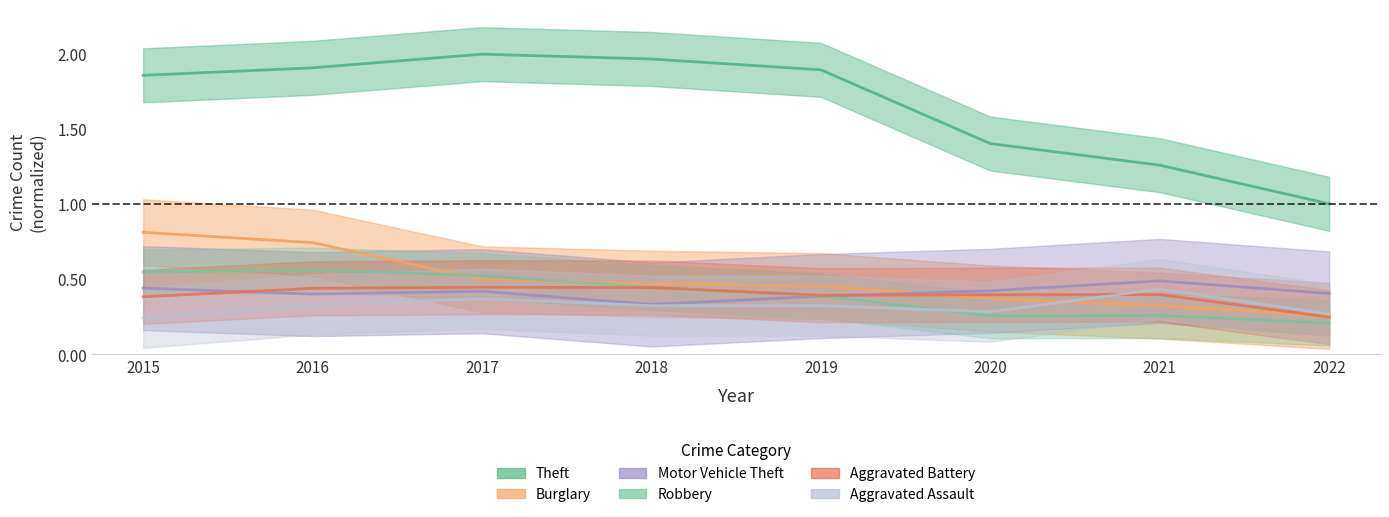

How many lines are shown in the chart?

6